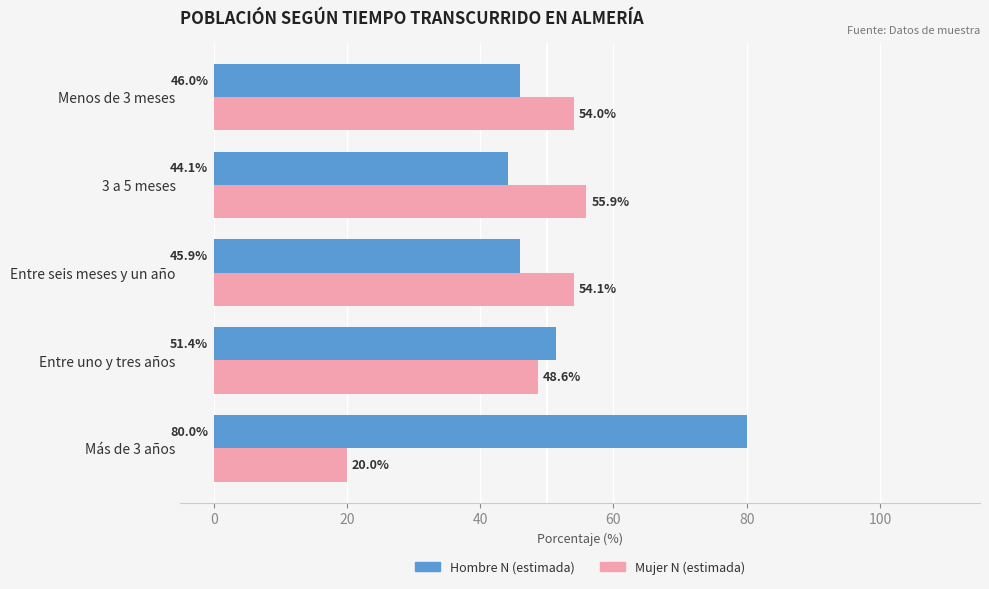

Which label corresponds to the largest value in the chart?

Más de 3 años